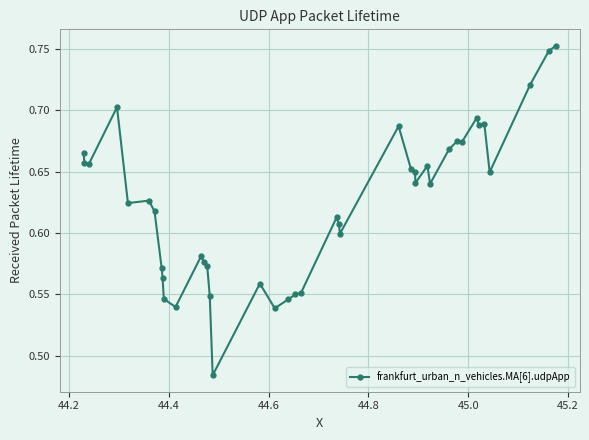

What is the difference between the maximum and minimum values?

0.3